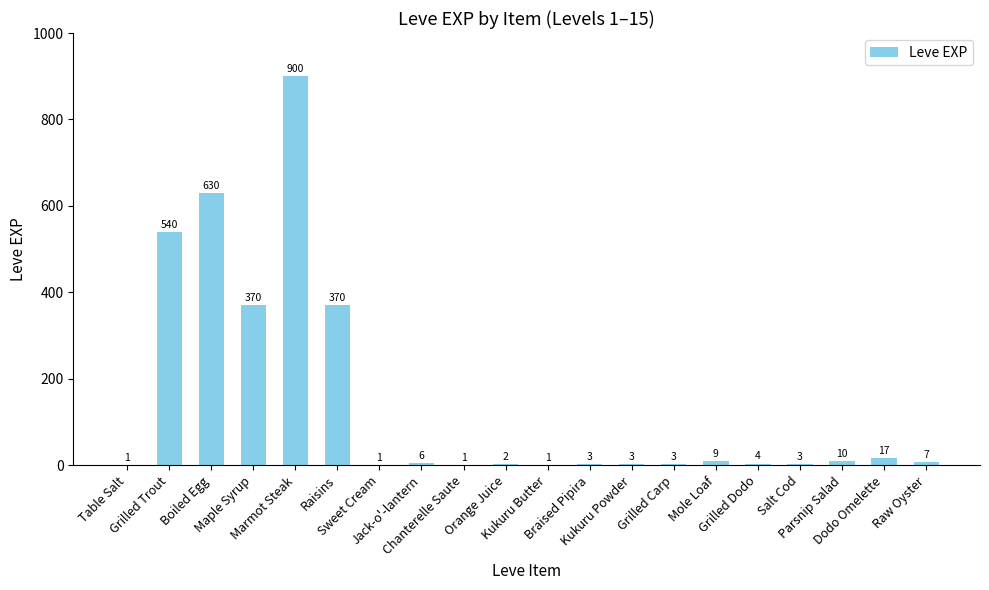

Where does the data first go above 6?

Grilled Trout